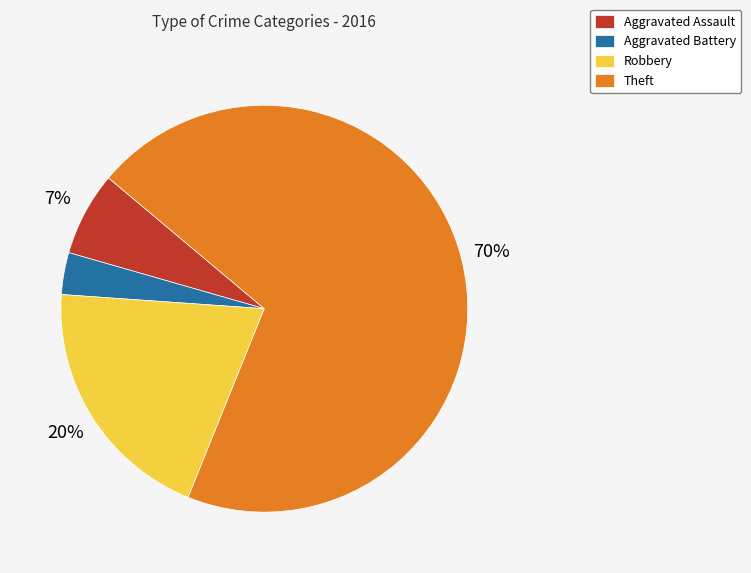

Rank the categories by value from highest to lowest.

Theft, Robbery, Aggravated Assault, Aggravated Battery